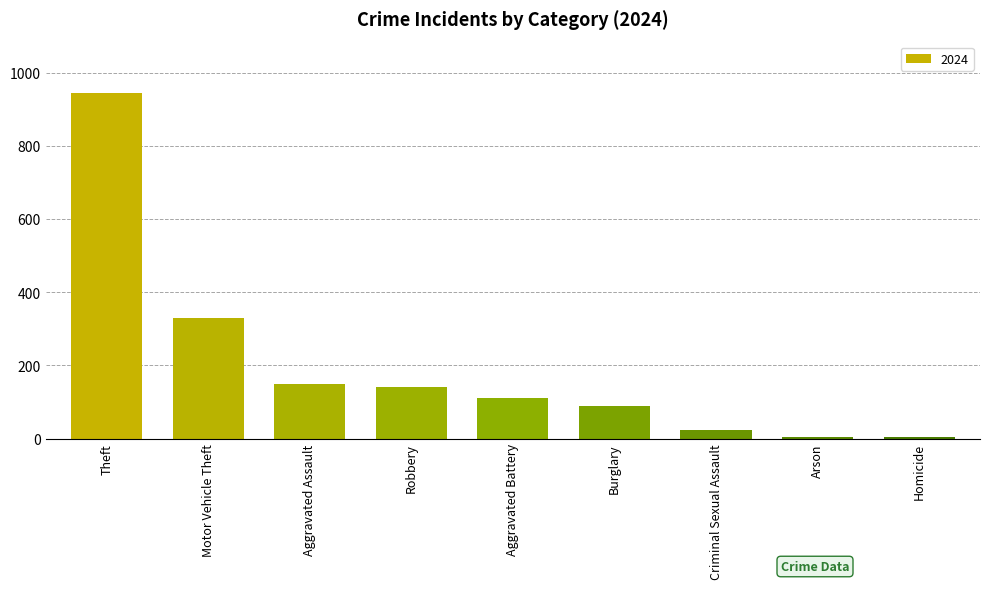

Which has a higher value, Arson or Burglary?

Burglary